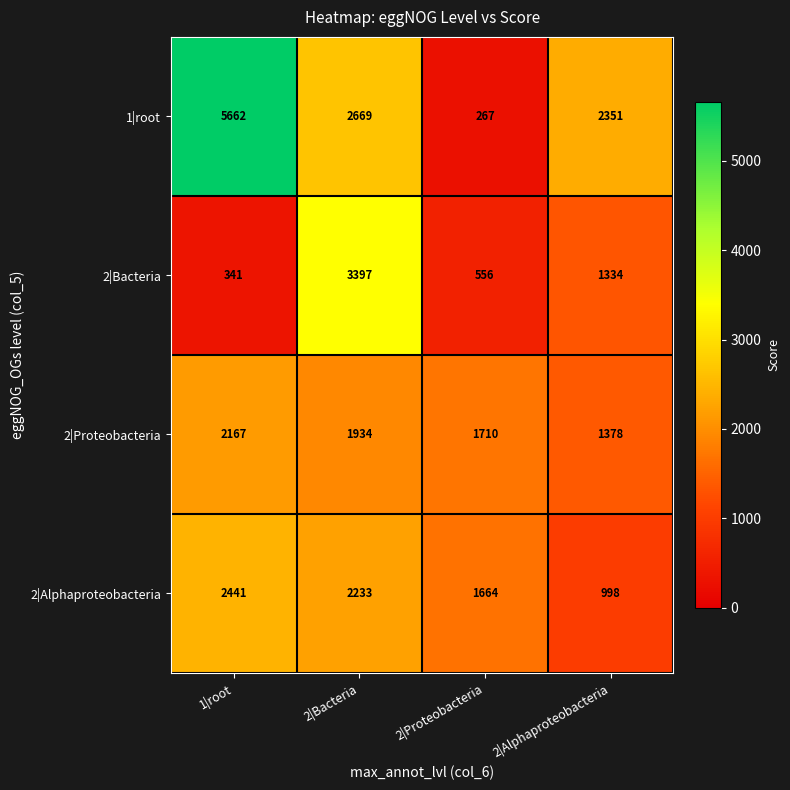

Reading left to right, list all the values displayed in this chart.

1|root: 5662	2669	267	2351
2|Bacteria: 341	3397	556	1334
2|Proteobacteria: 2167	1934	1710	1378
2|Alphaproteobacteria: 2441	2233	1664	998